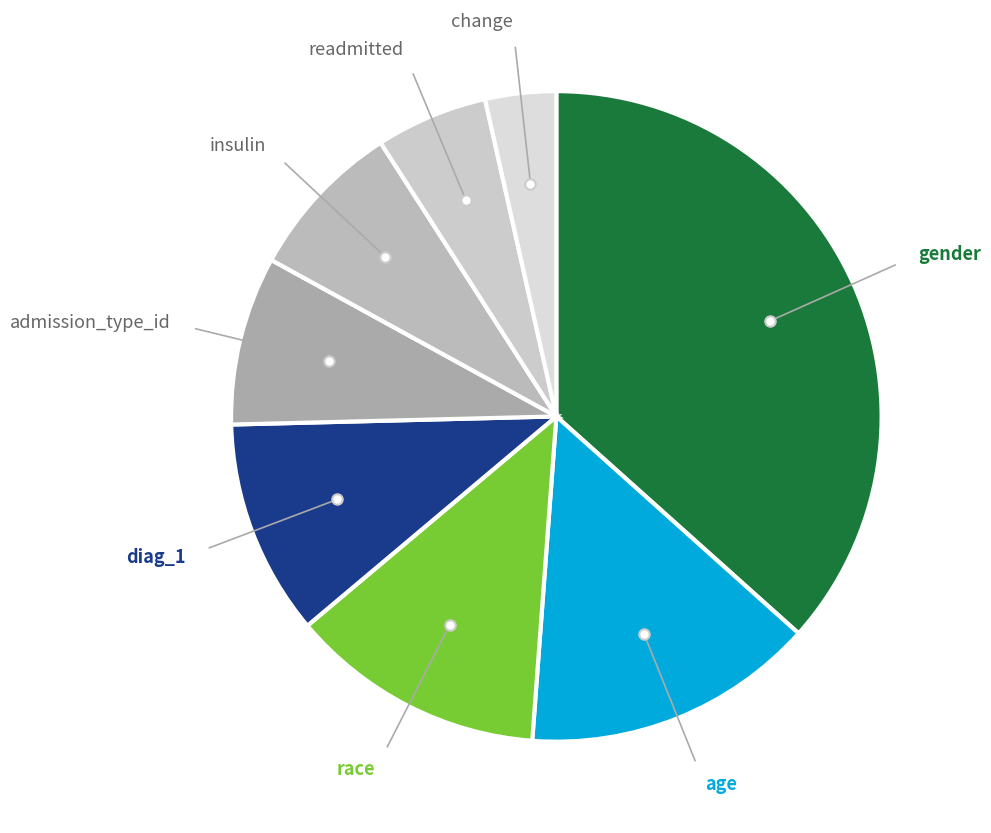

Is it true that change is 4% of the pie?

True